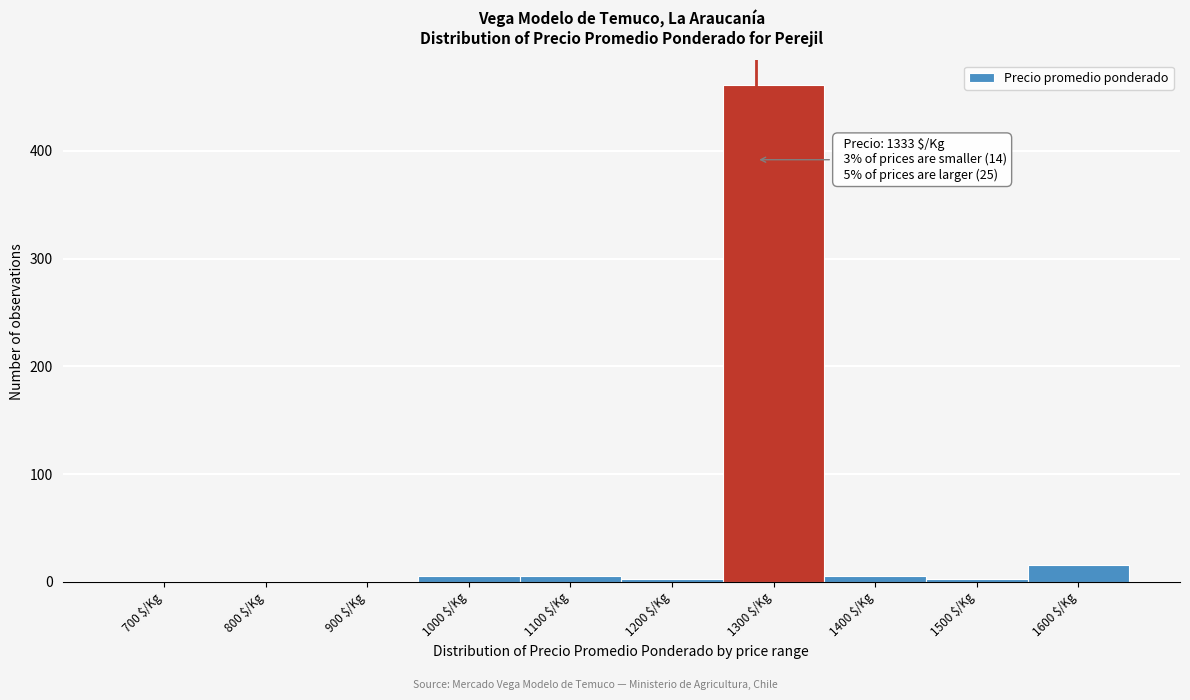

At which label is the value closest to 230?

1600 $/Kg